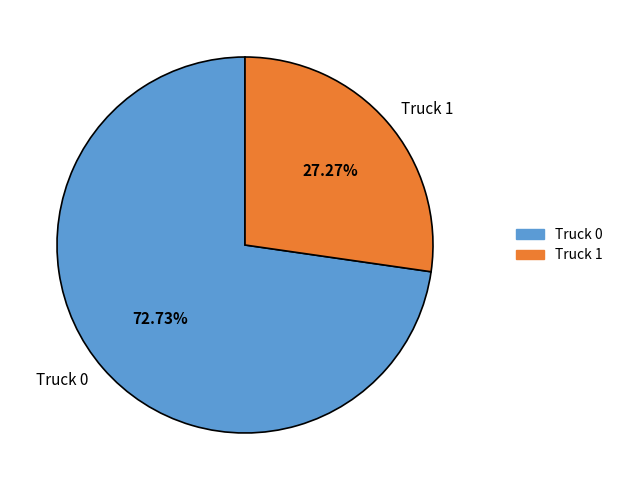

What portion of the pie excludes Truck 1?

72.7%